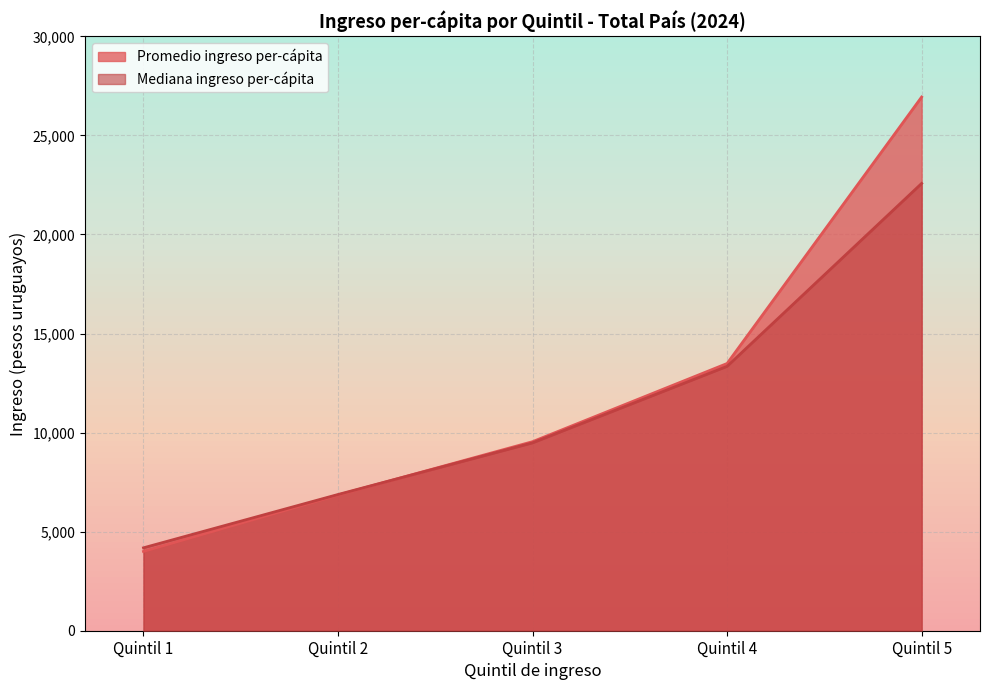

What is the minimum value for Mediana ingreso per-cápita?

4184.0